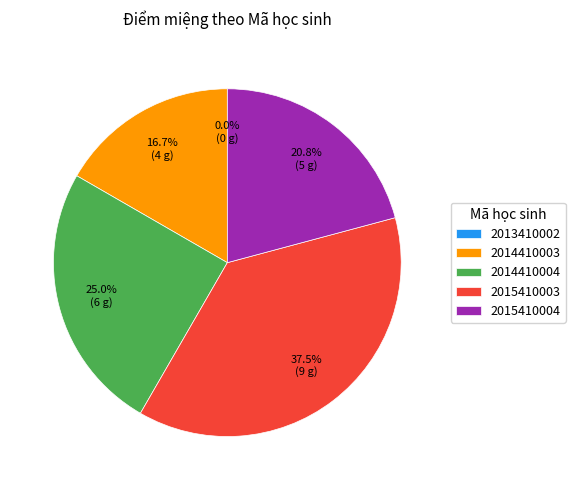

How much of the chart is everything except 2015410004?

79.2%